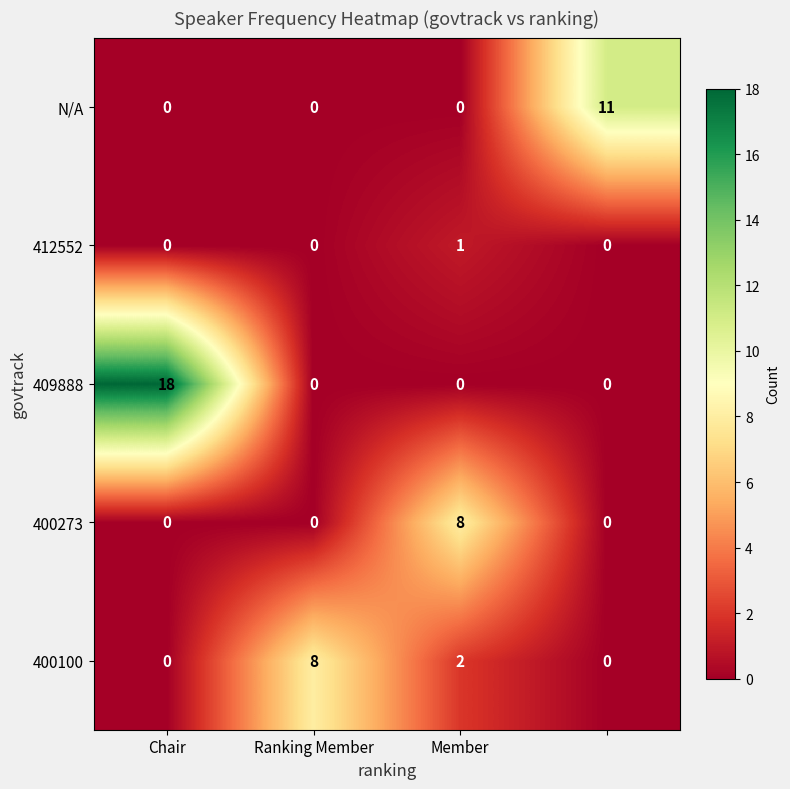

What is the difference between the maximum and second lowest values in the N/A series?

11